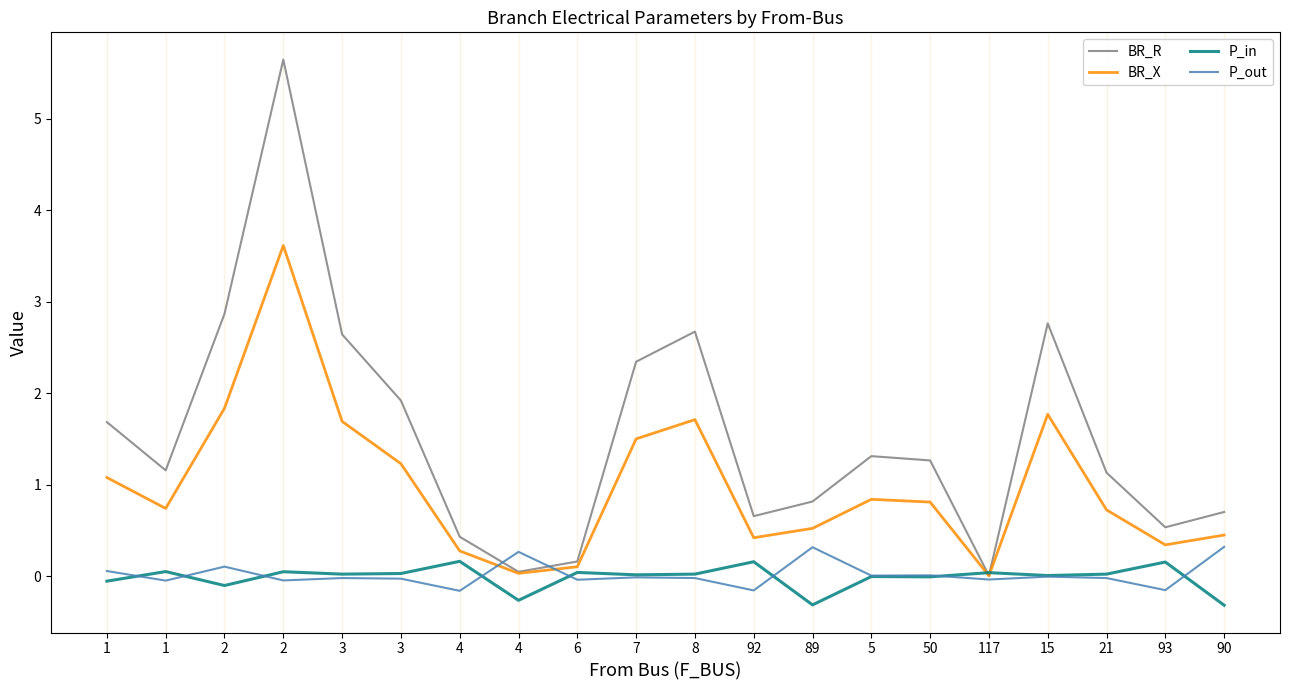

How many lines are shown in the chart?

4